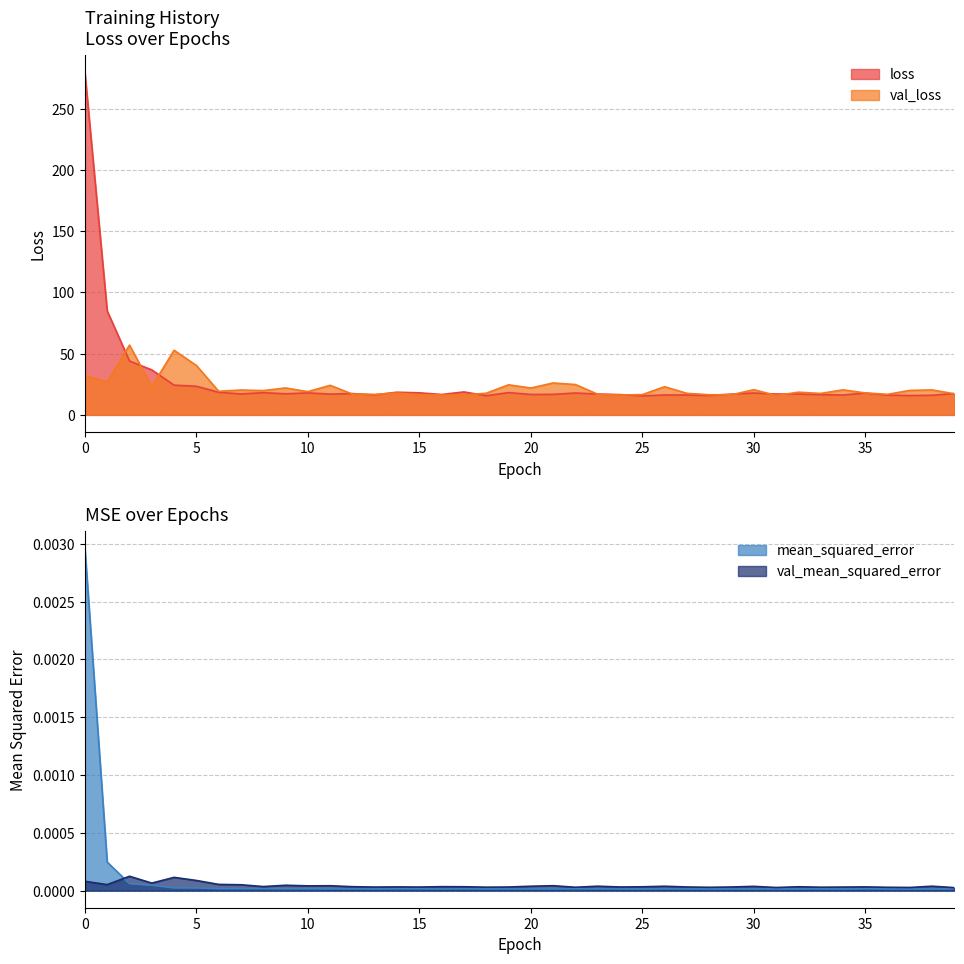

After their last crossing, which series has the higher values: loss or val_loss?

loss